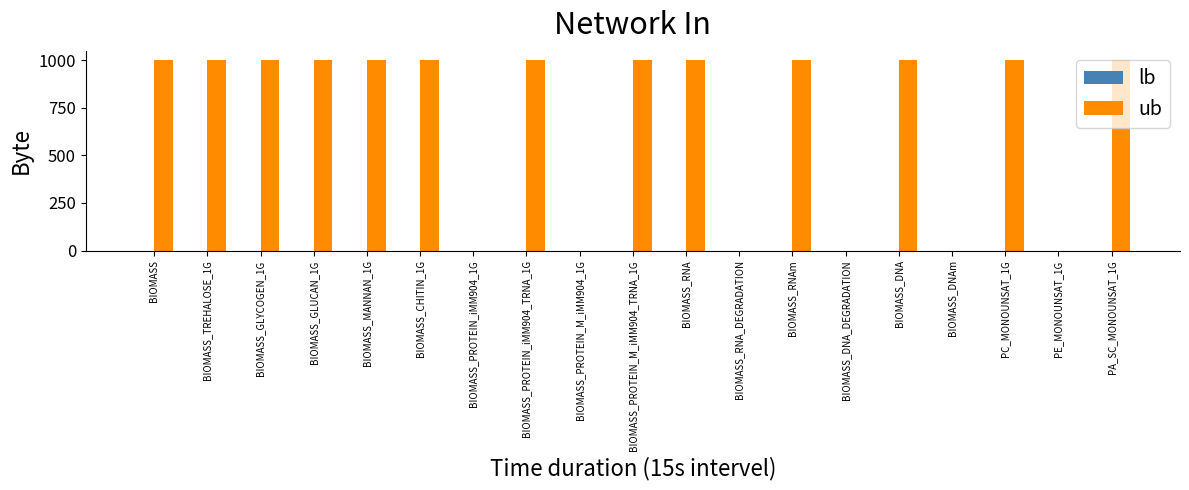

Which has a higher value, BIOMASS_DNA_DEGRADATION or BIOMASS_DNA?

BIOMASS_DNA